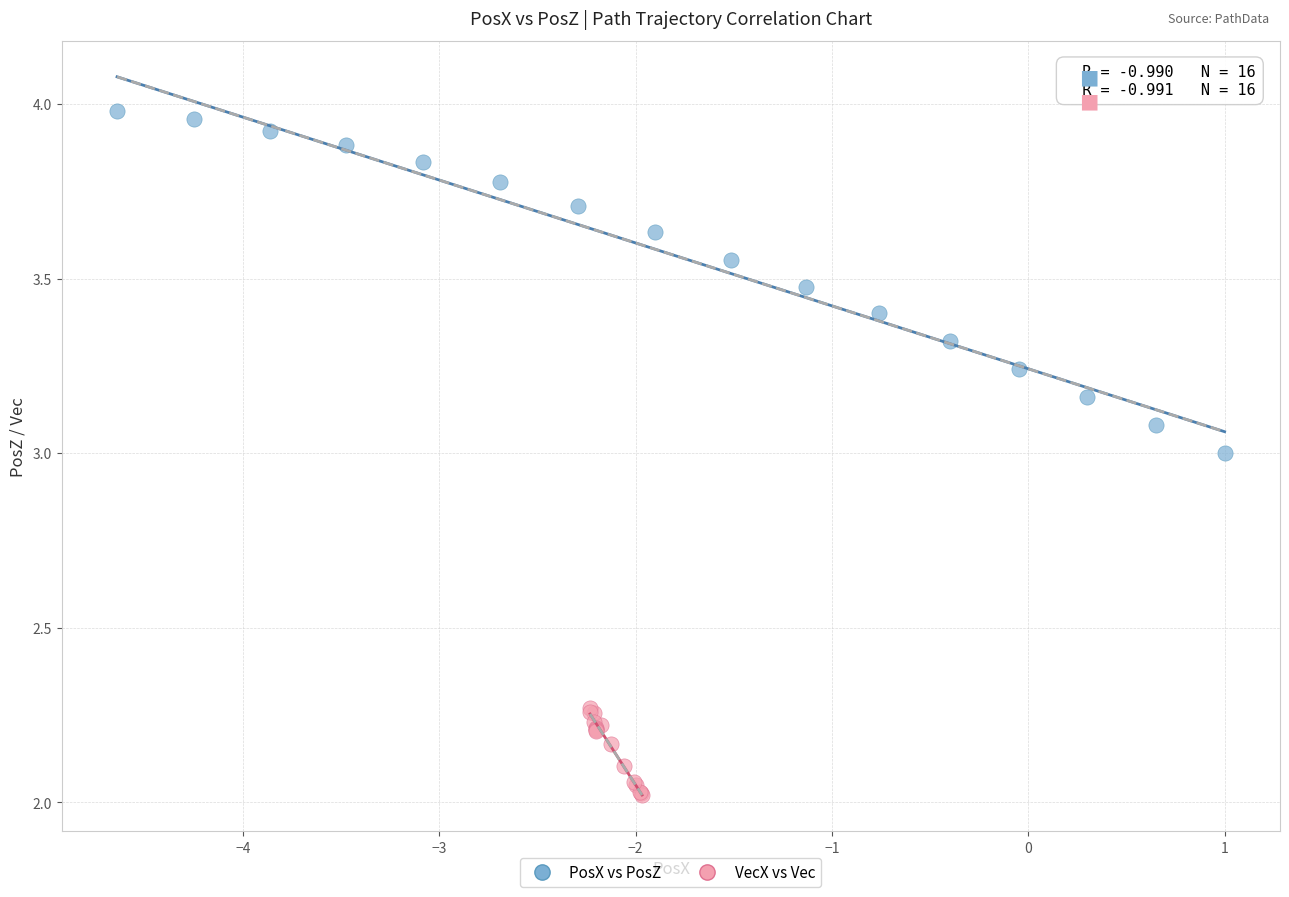

Which series has the largest Y range (max minus min)?

PosX vs PosZ